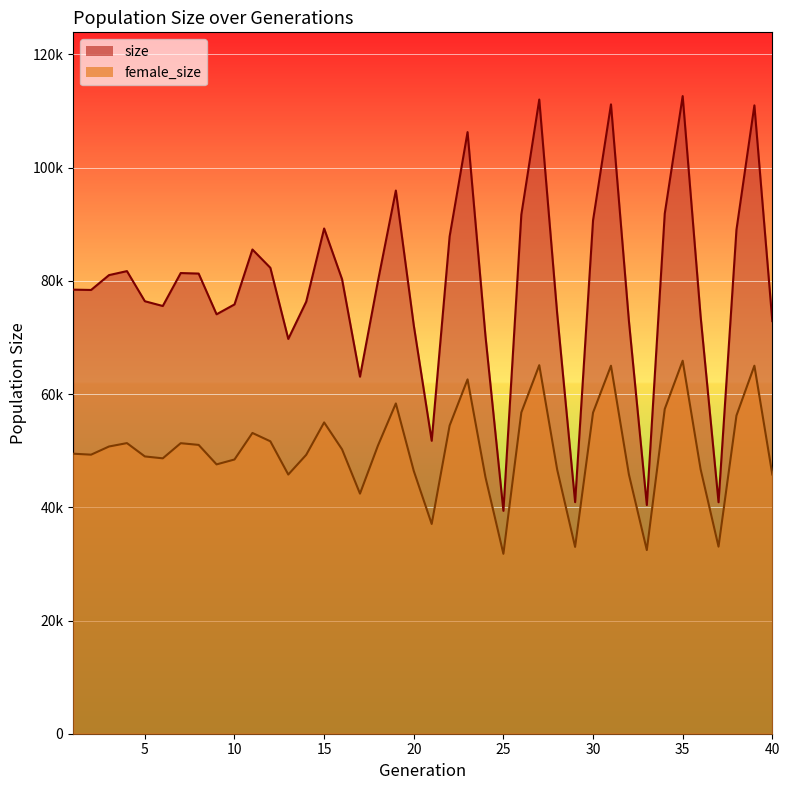

What is the approximate value of size at 3, to the nearest 10?

81020